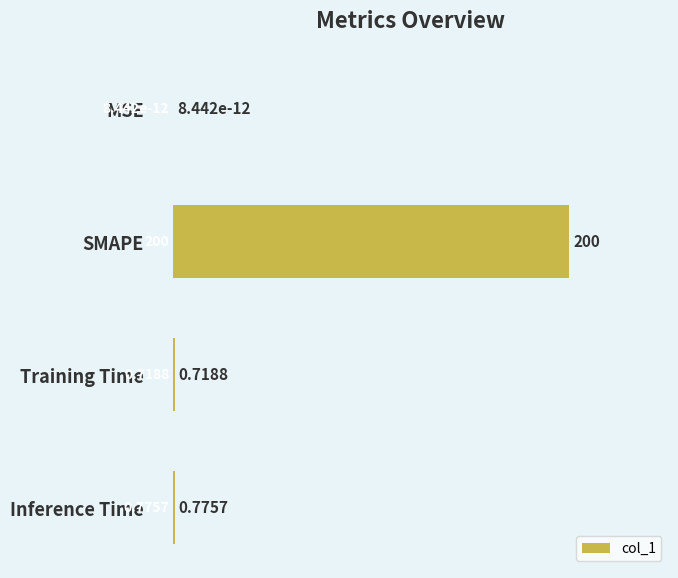

What is the change in value from Training Time to Inference Time?

+0.1